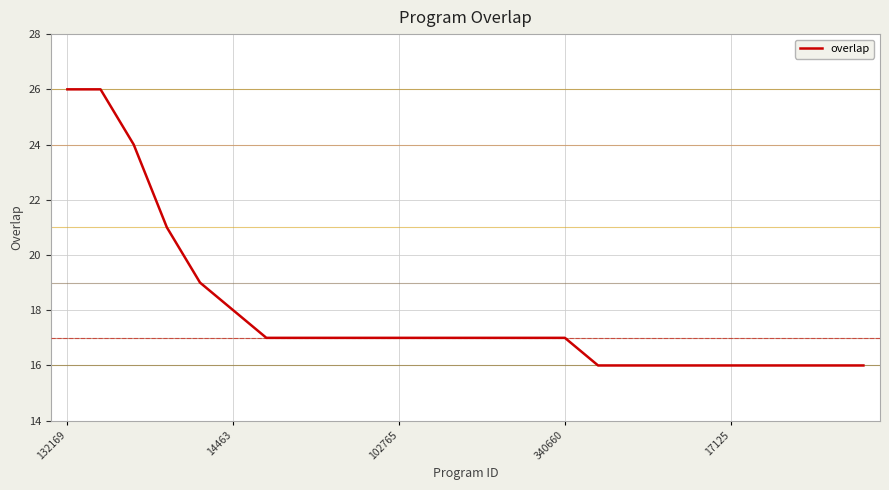

What is the greatest value displayed?

26